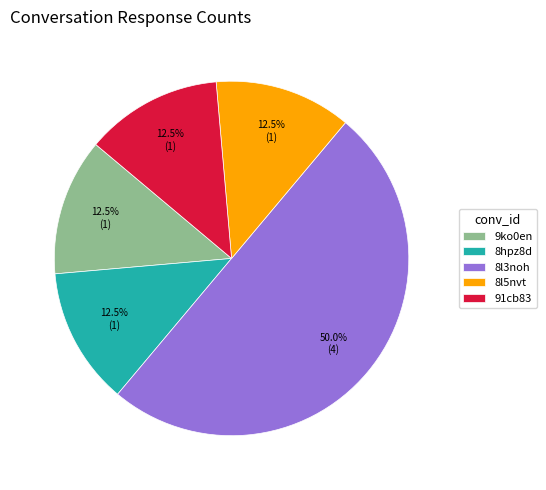

To the nearest percent, what is the average slice percentage?

20%